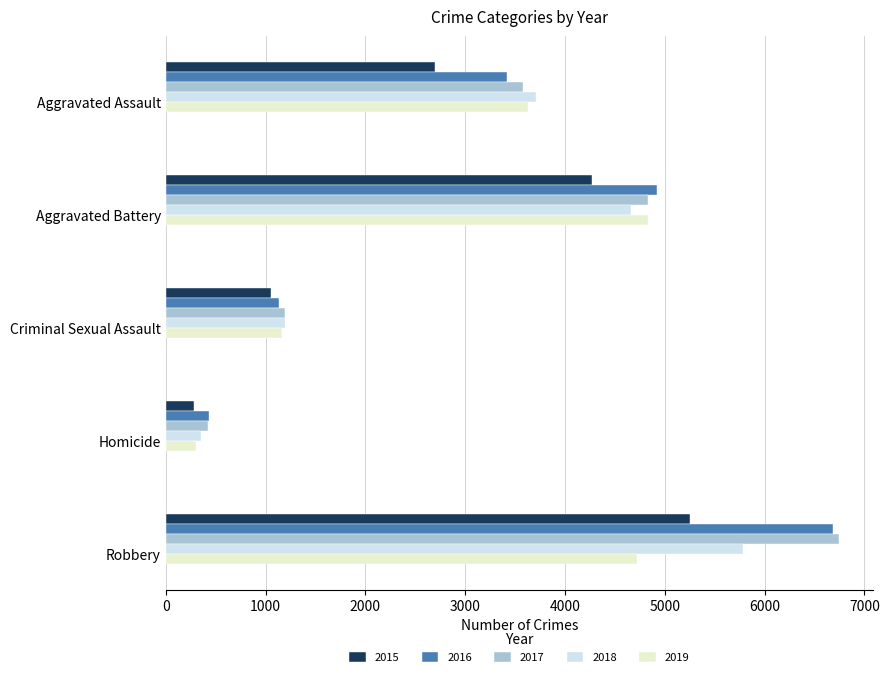

Where is 2019 nearest to the value 2569?

Aggravated Assault